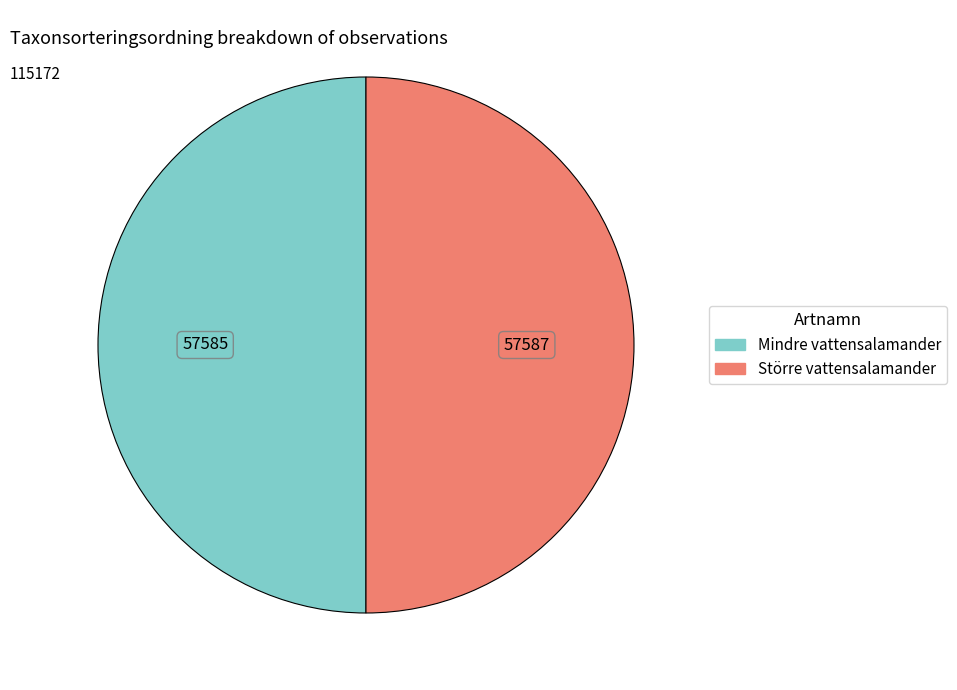

How many segments does this pie chart have?

2